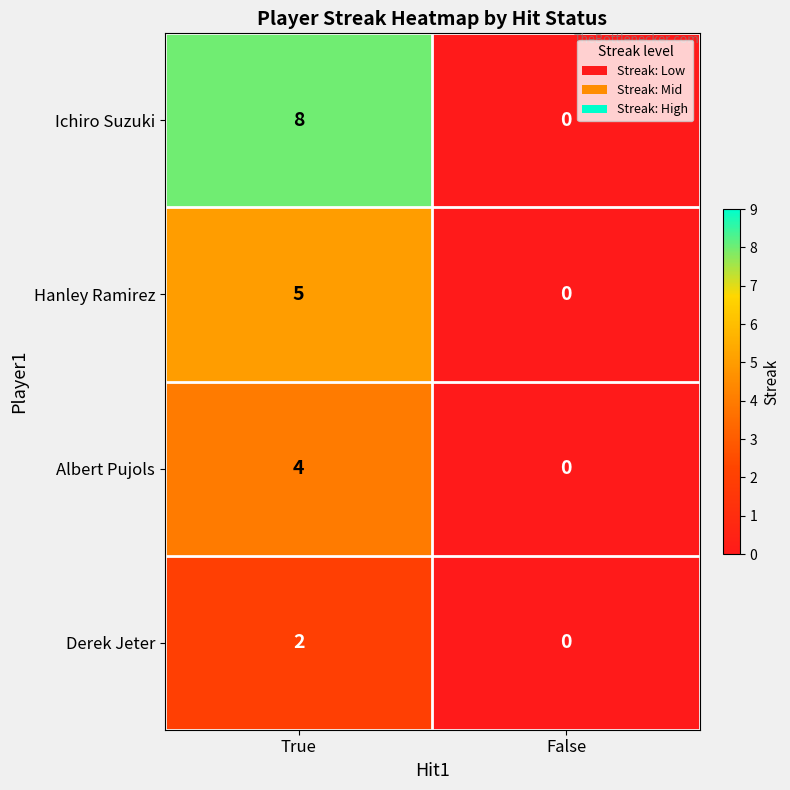

The value of Ichiro Suzuki at True is 11. True or false?

False